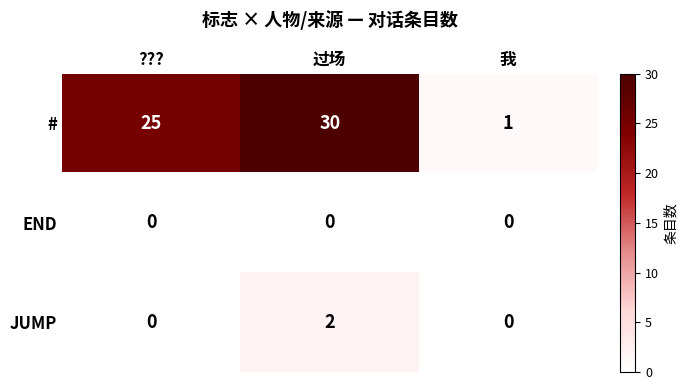

Which label corresponds to the largest value in the chart?

过场